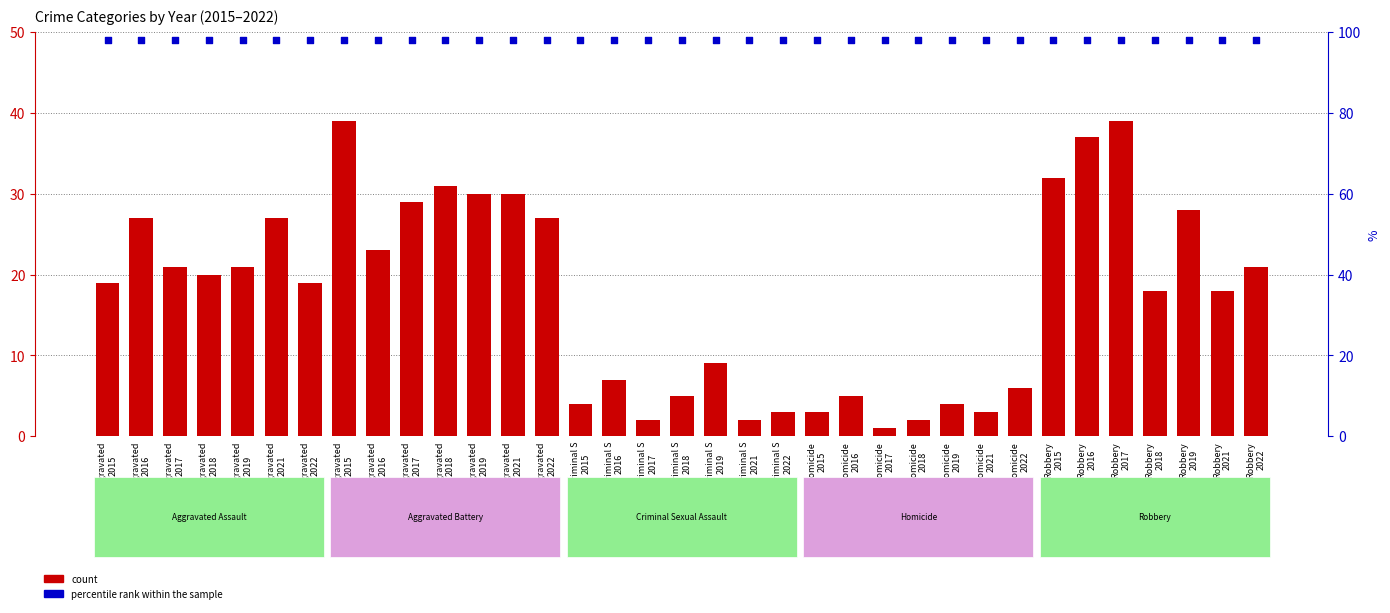

Is the value of count at Aggravated
2016 greater than the value of percentile rank within the sample at Aggravated
2017?

No